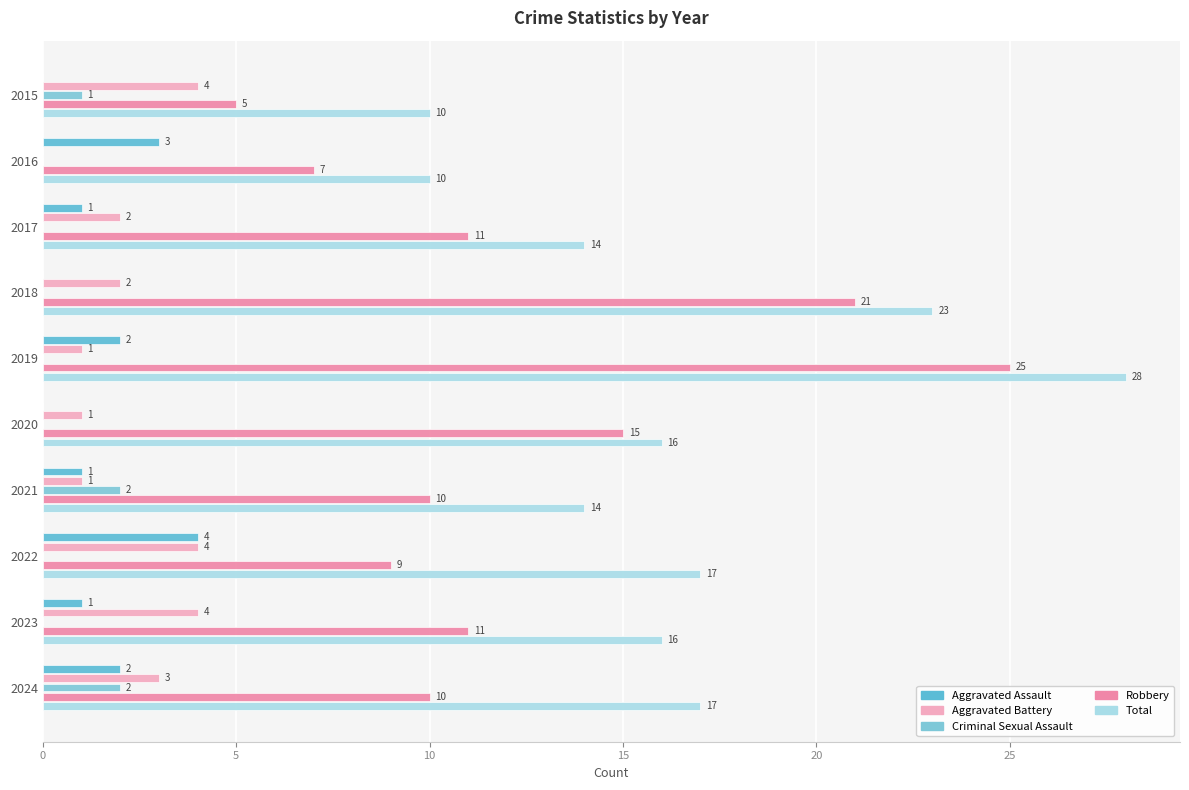

How many values in Aggravated Battery are above zero?

9